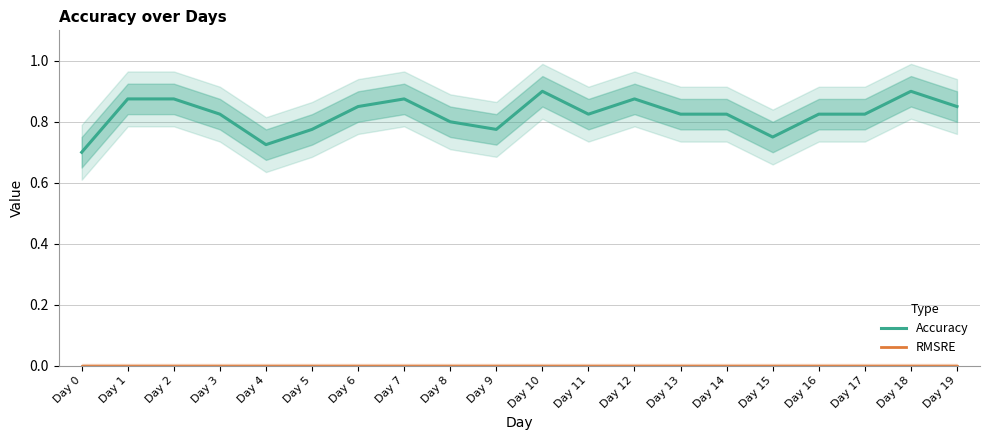

Reading left to right, what are all the values shown in this chart?

Accuracy: 0.7	0.9	0.9	0.8	0.7	0.8	0.8	0.9	0.8	0.8	0.9	0.8	0.9	0.8	0.8	0.8	0.8	0.8	0.9	0.8
RMSRE: 0.0	0.0	0.0	0.0	0.0	0.0	0.0	0.0	0.0	0.0	0.0	0.0	0.0	0.0	0.0	0.0	0.0	0.0	0.0	0.0